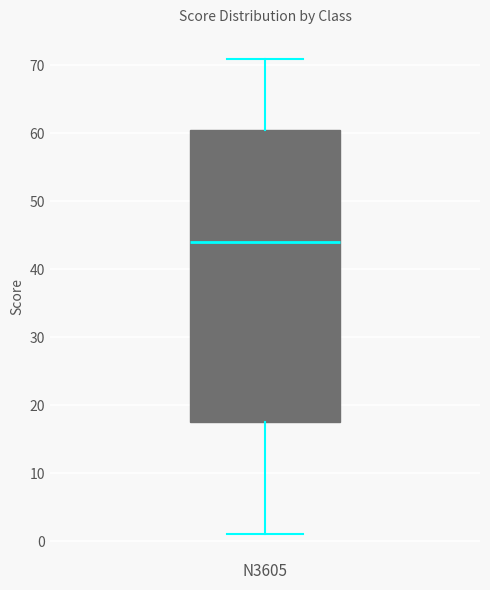

Transcribe this box plot: give where the median line is, the range the box spans, and where the two whiskers end, as read against the y-axis. The values are not printed on the chart, so give them approximately, as read against the axis.

median 44, box 18 to 61, whiskers 1 to 71